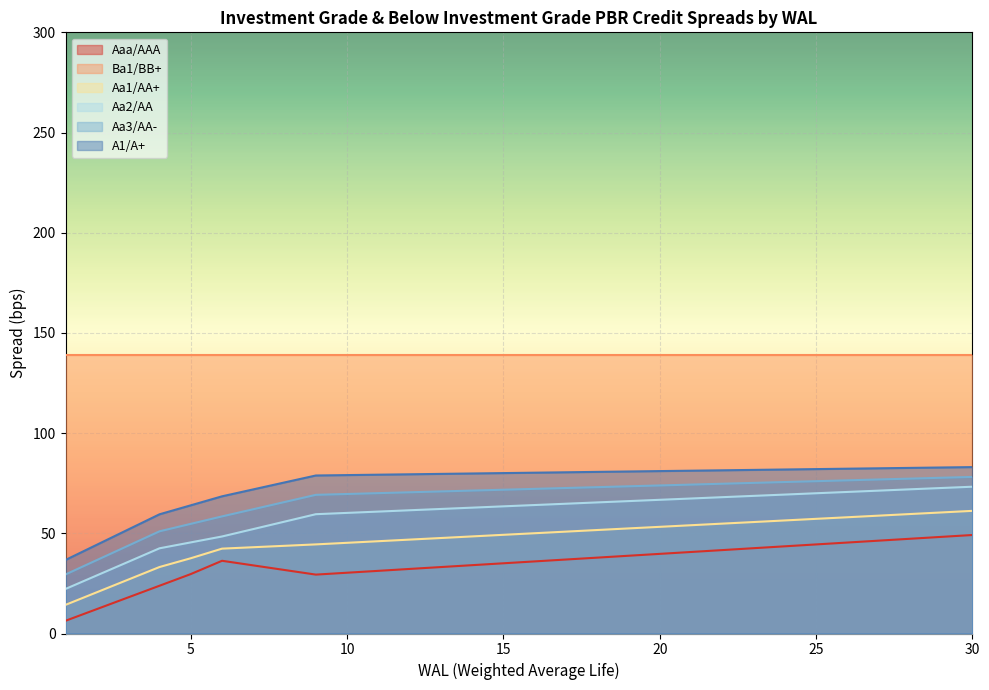

Is it true that Aa3/AA- equals 97.8 at 5?

False